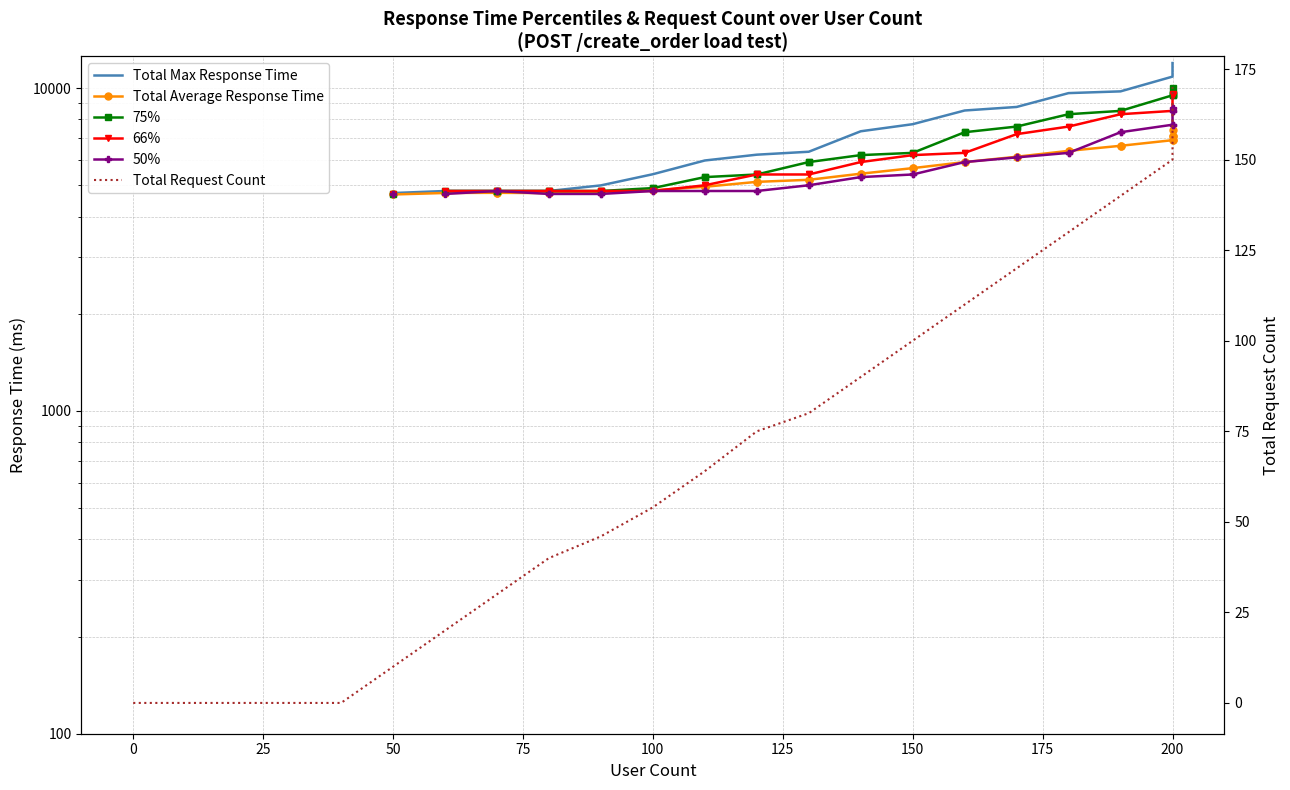

What is the greatest value displayed?

11956.0